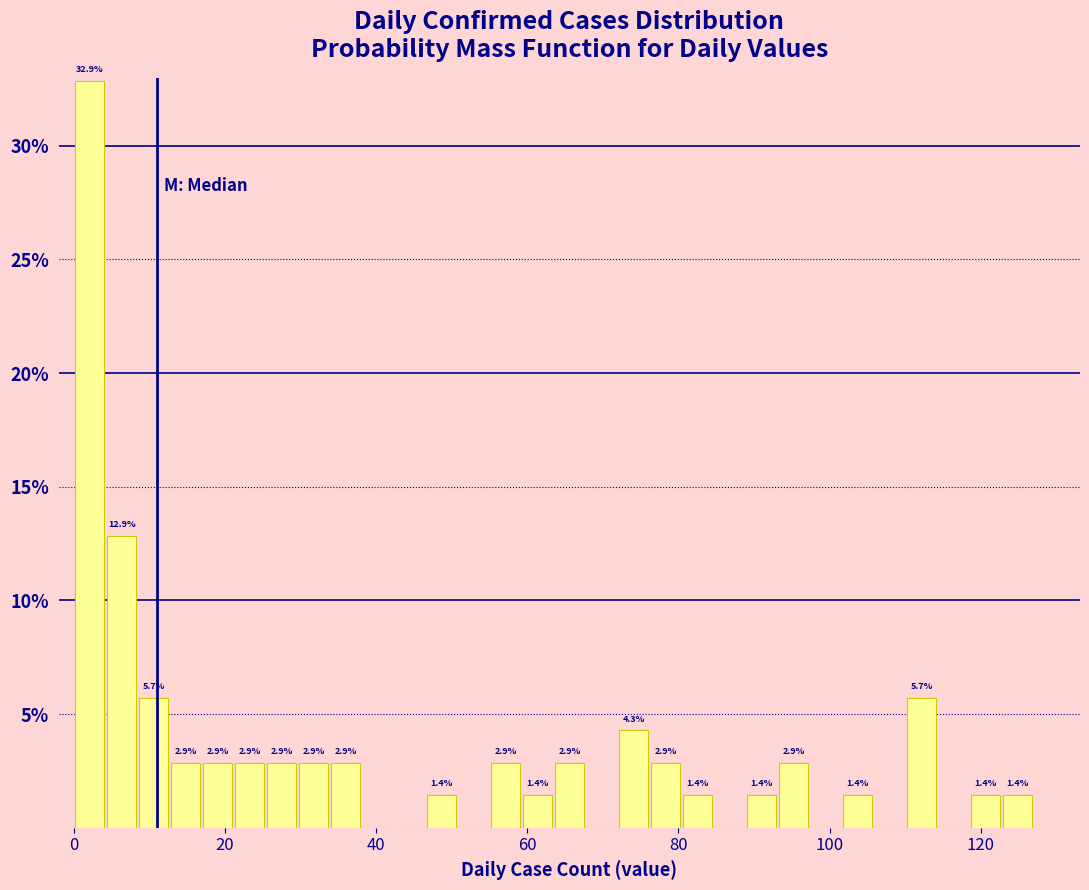

Around what value on the x-axis is the tallest bar? Give the approximate position of its centre, as read against the axis.

2